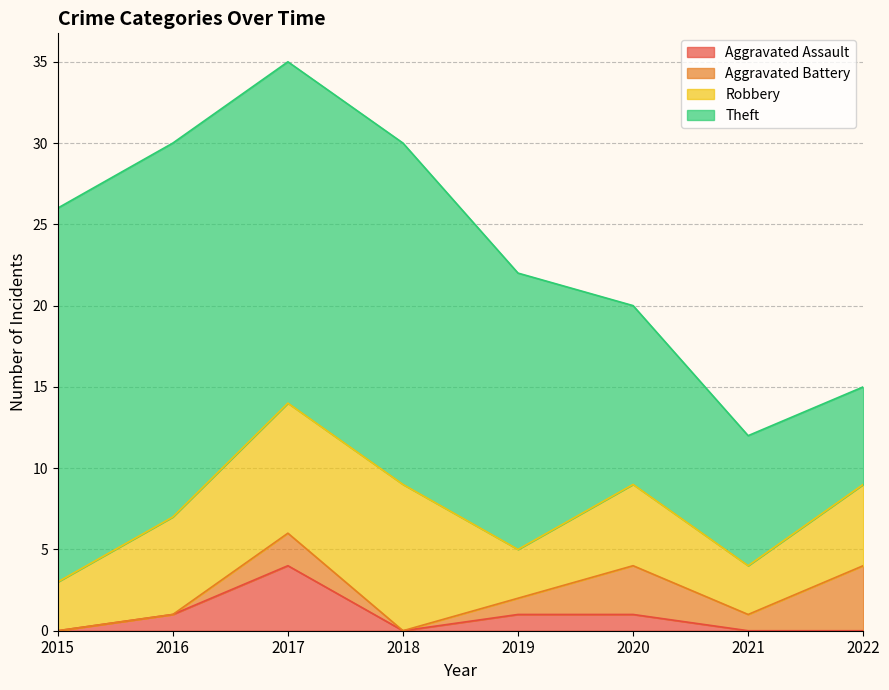

What is the difference between the maximum and minimum values in the Robbery series?

6